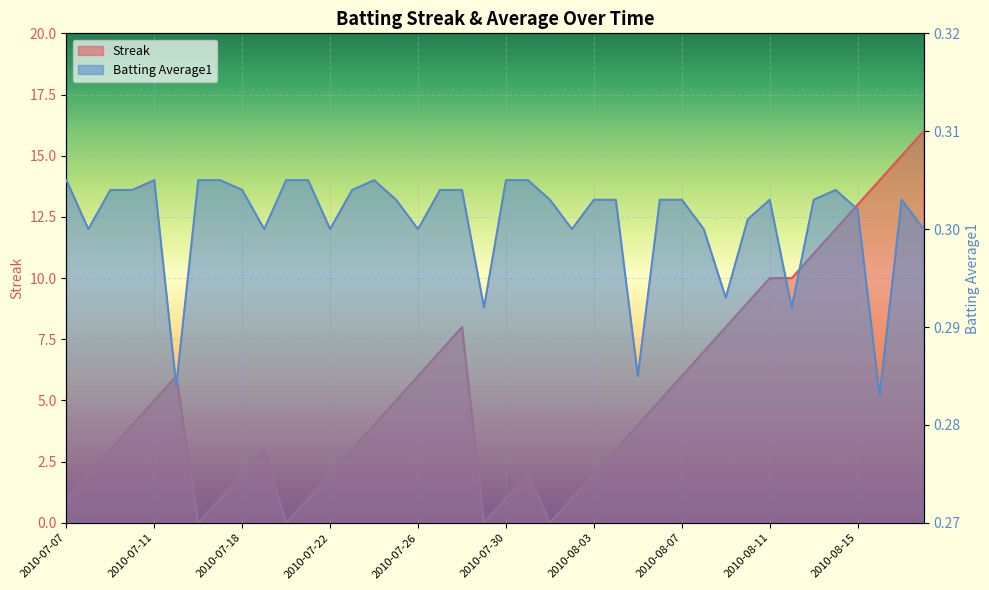

Read the Batting Average1 value at 2010-07-16.

0.3